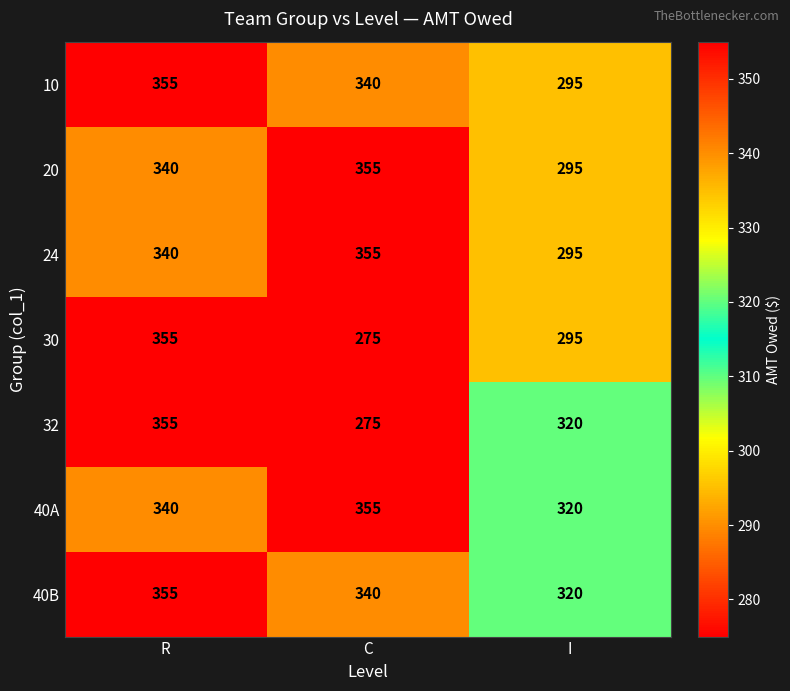

Where does the 40B series first go above 340?

R